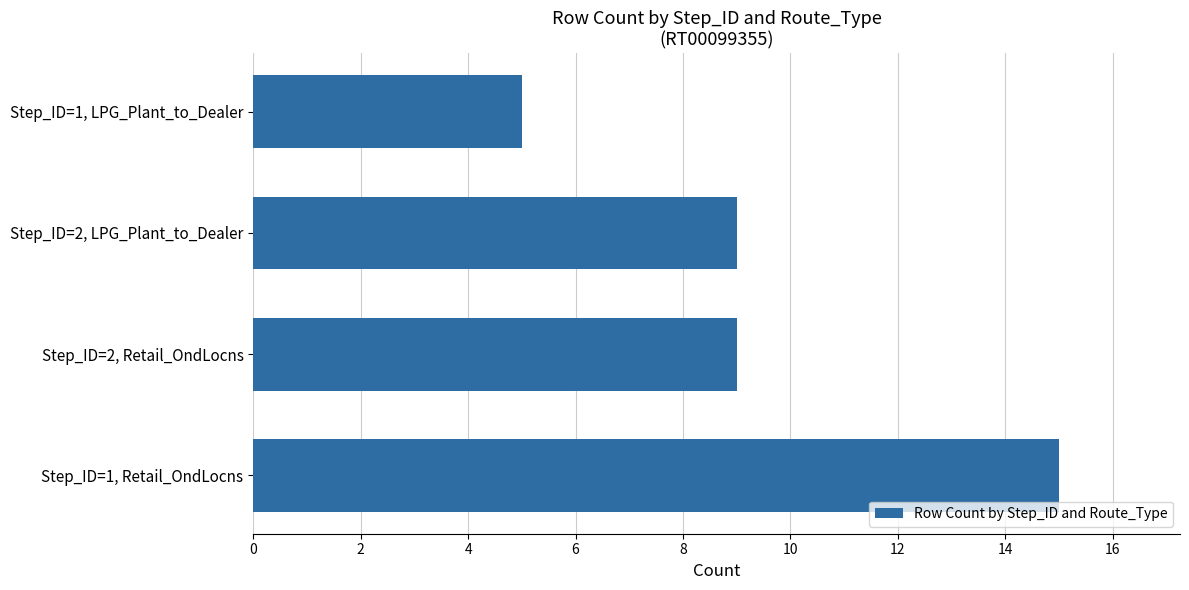

What is the maximum value shown in the chart?

15